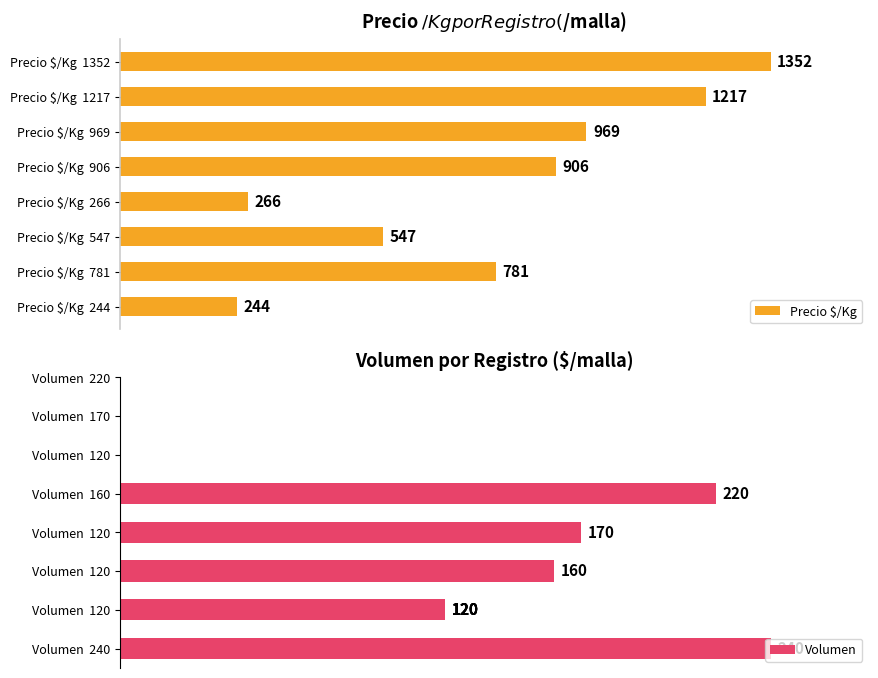

At which label is Precio $/Kg closest to 798?

Precio $/Kg  781